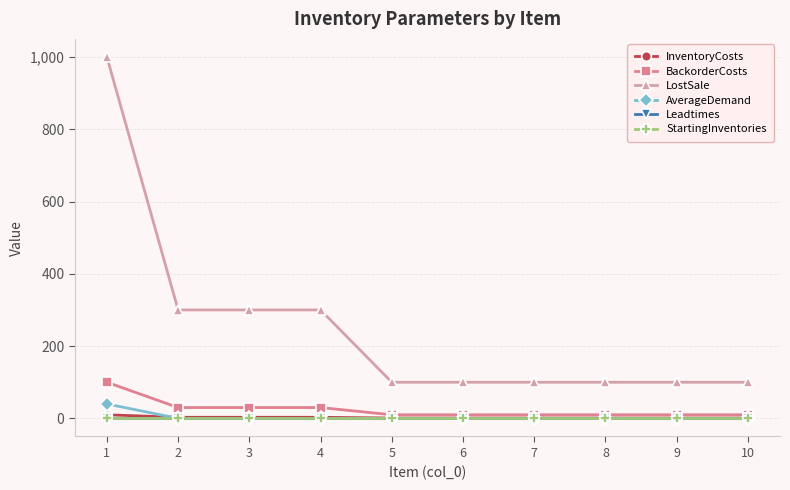

Which series has the largest range (max minus min)?

LostSale